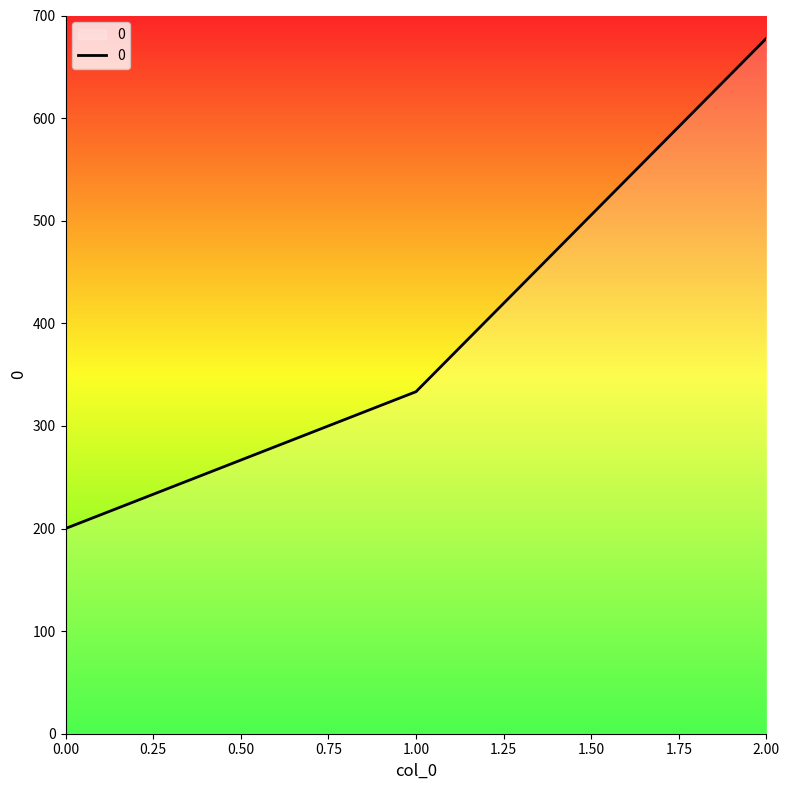

How many categories are shown in the chart?

3